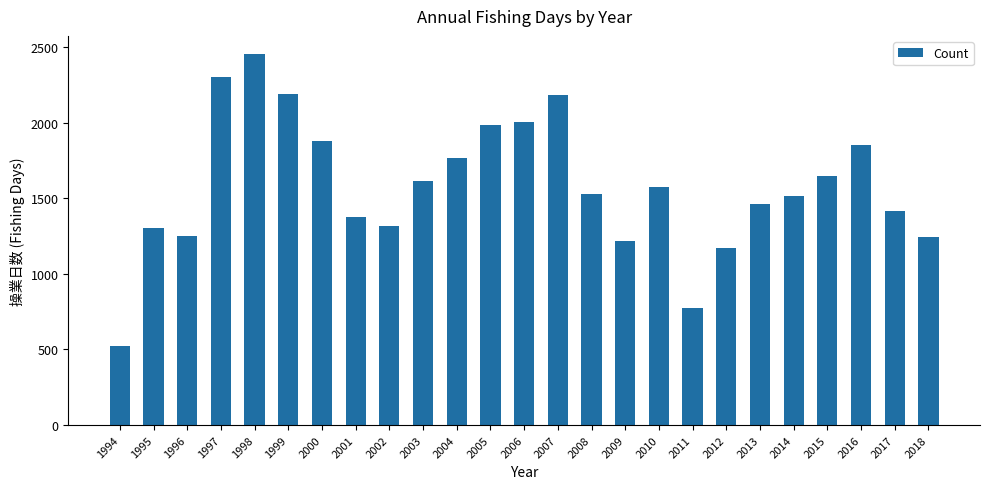

What is the change in value from 2002 to 2004?

+448